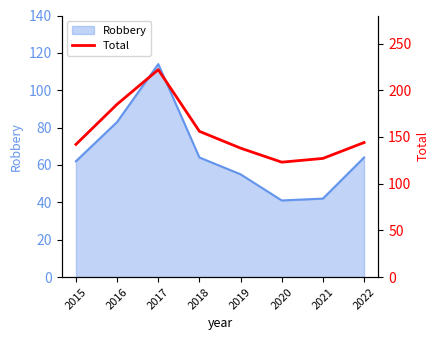

Which has a higher value, 2020 or 2018?

2018